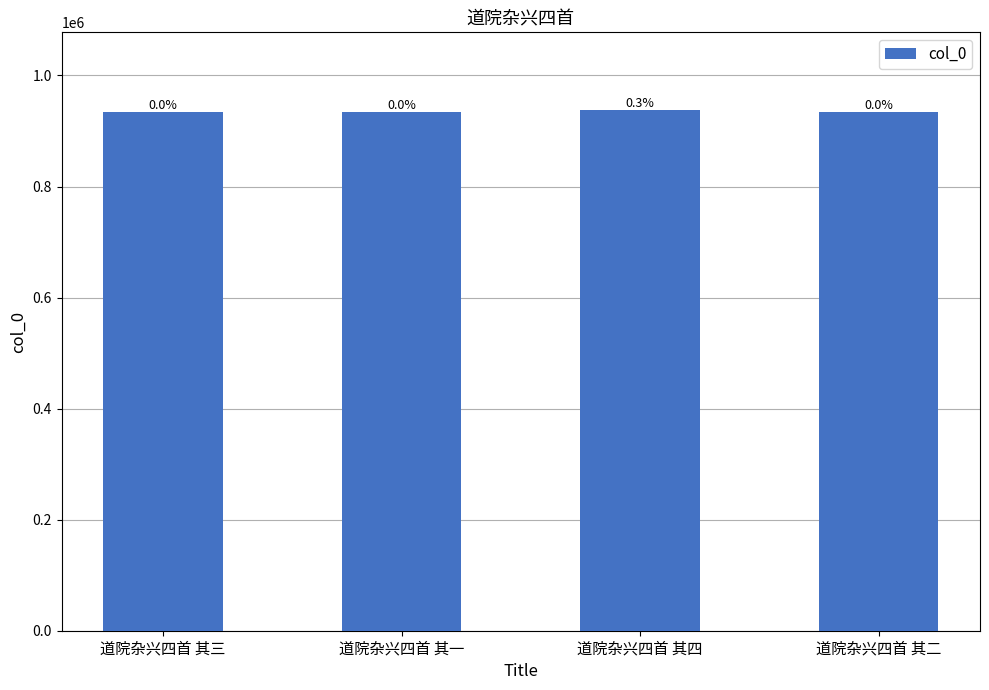

What is the change in value from 道院杂兴四首 其一 to 道院杂兴四首 其四?

+2669